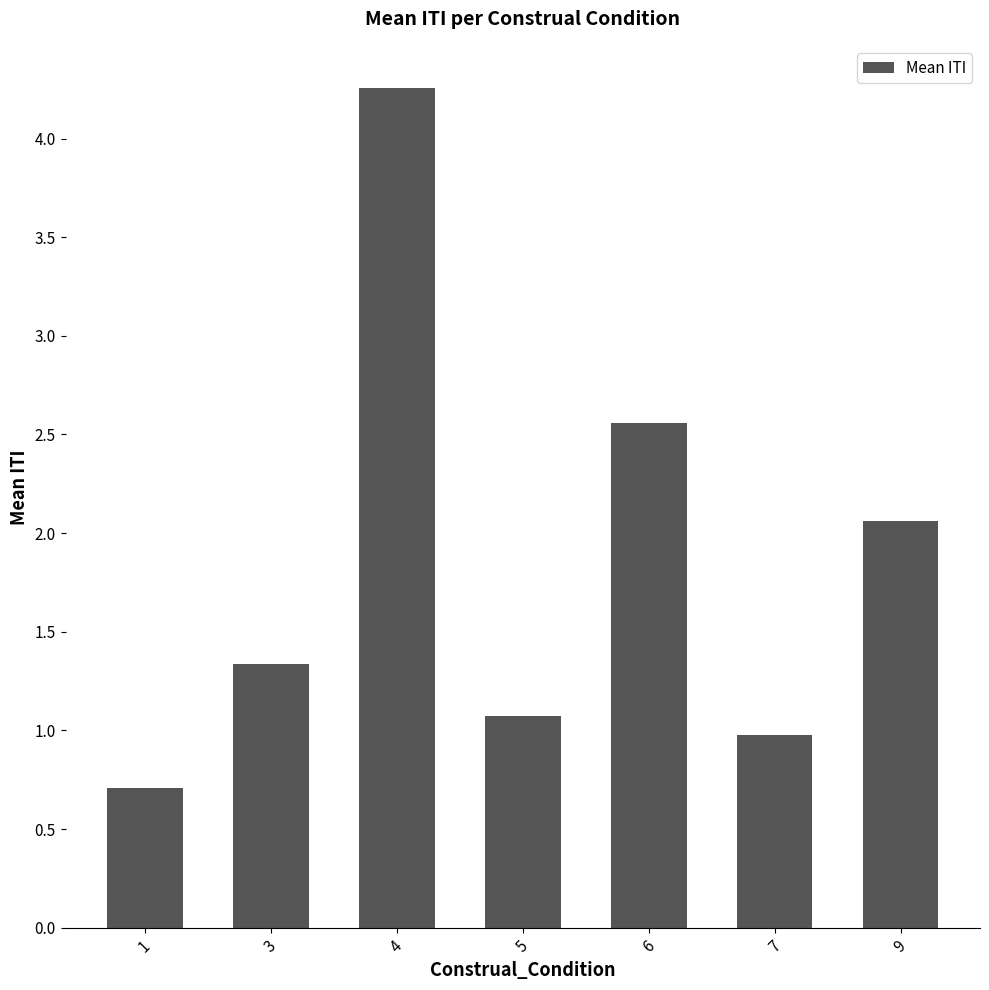

At which label does the data first exceed 1?

3